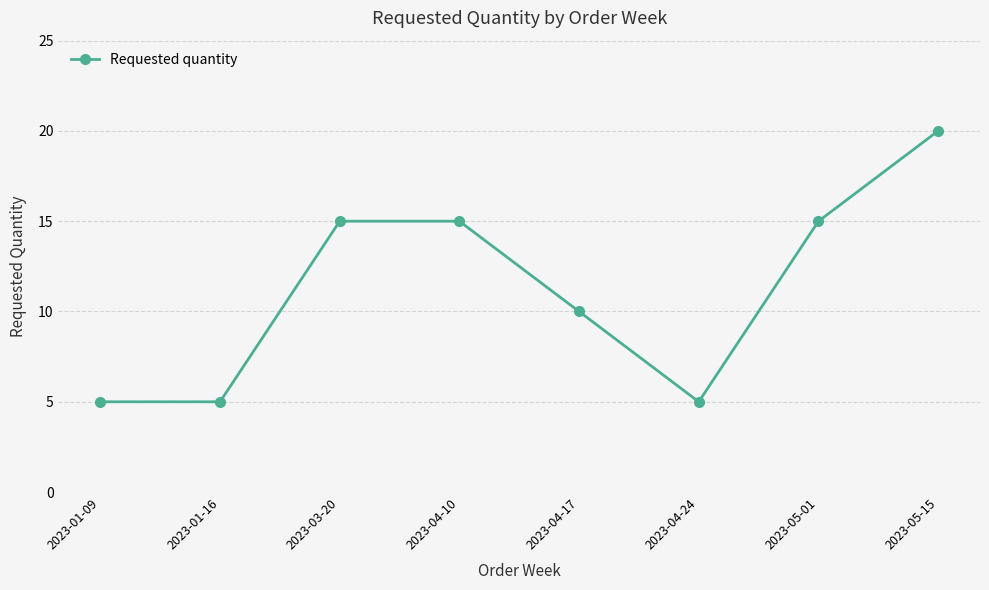

True or false: there are more than 2 points higher than both neighbors.

False